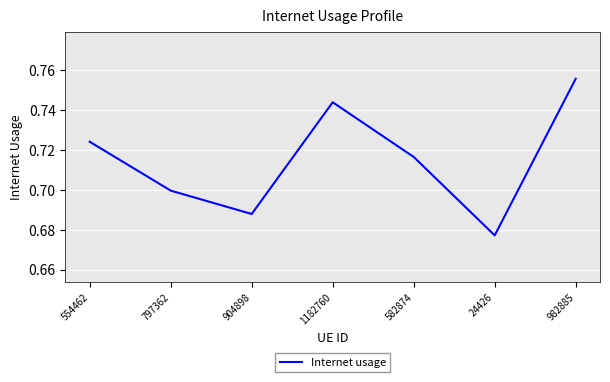

Where is the first local maximum?

1182760